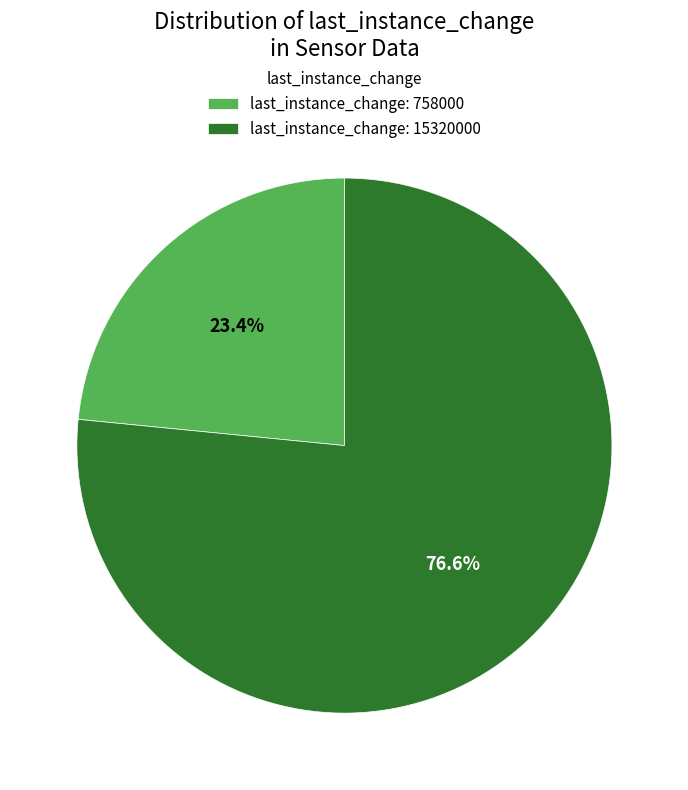

To the nearest percent, what is the average slice percentage?

50%